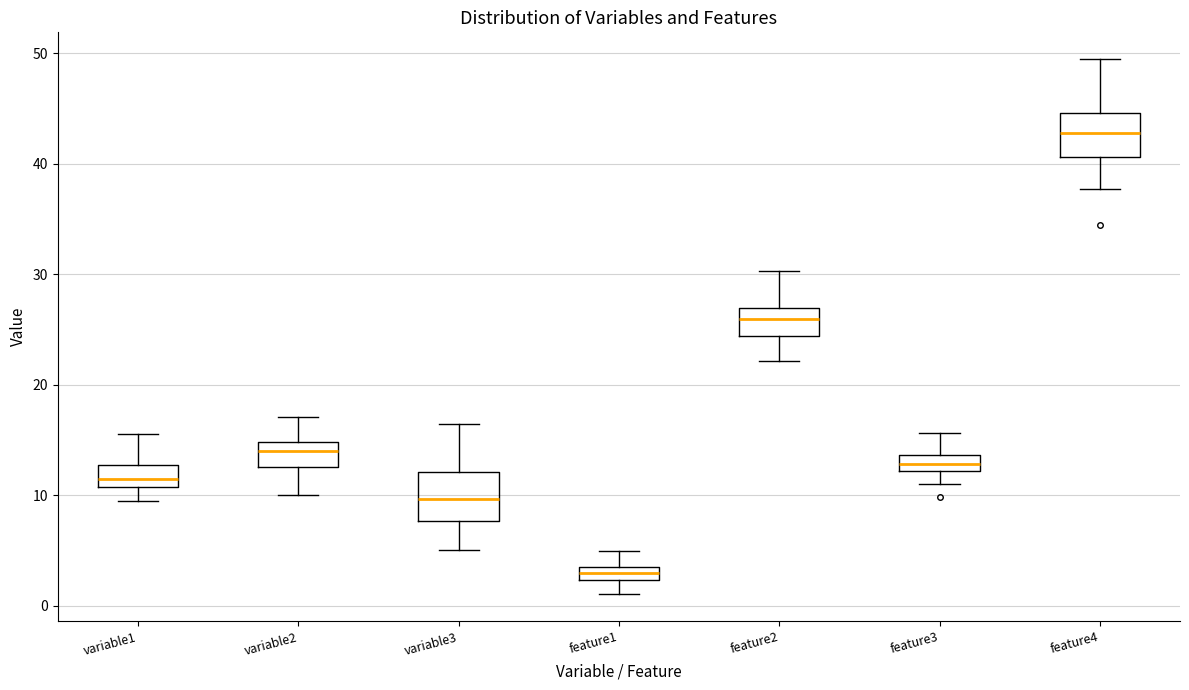

Which box has the lowest median line?

feature1